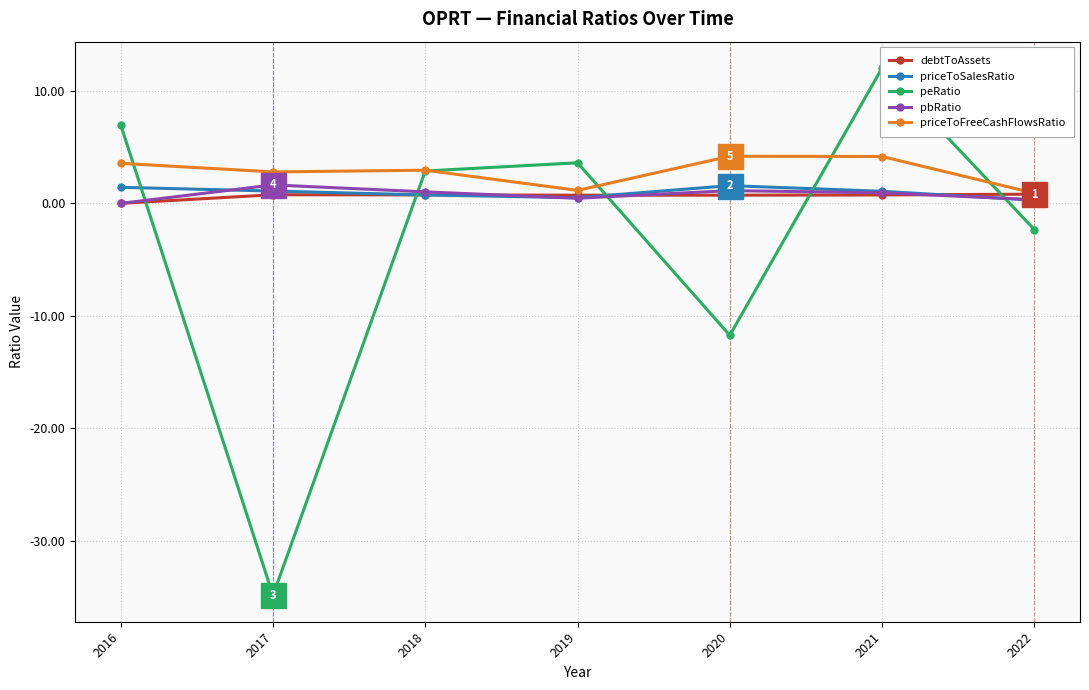

Count the number of categories in the chart.

7